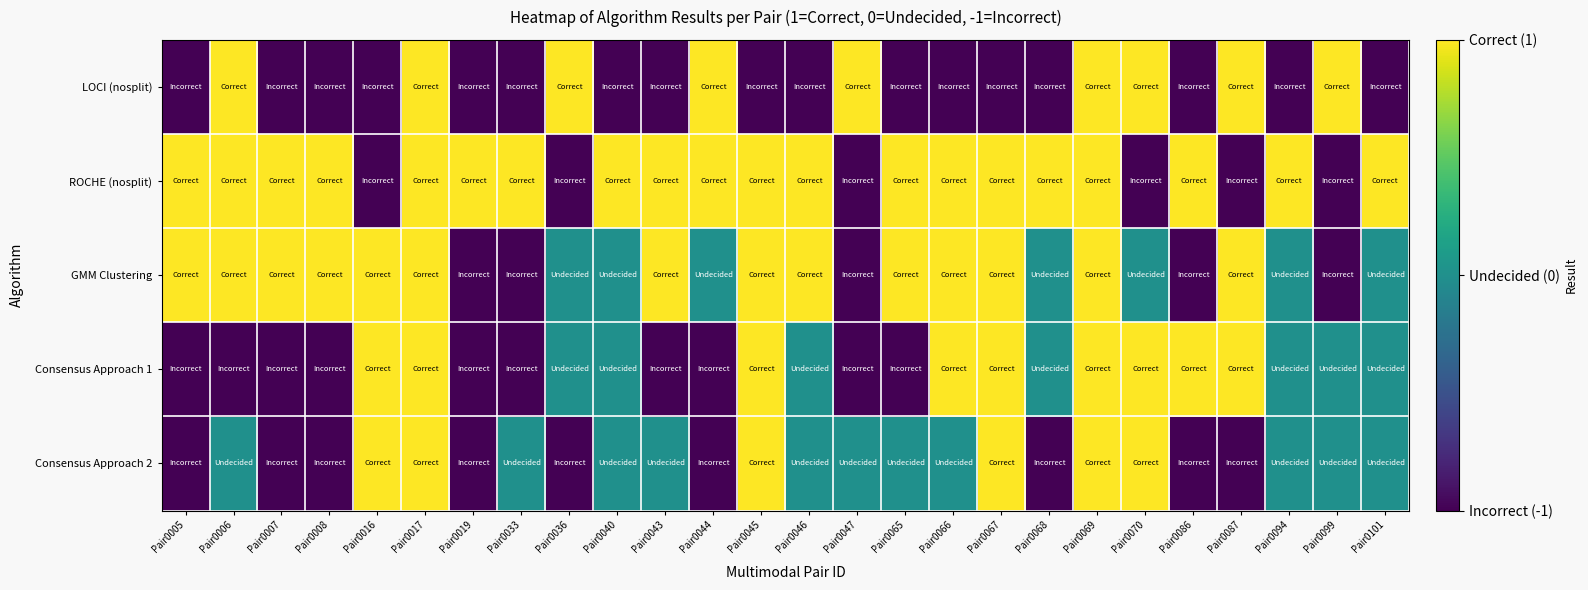

Count the number of categories in the chart.

26